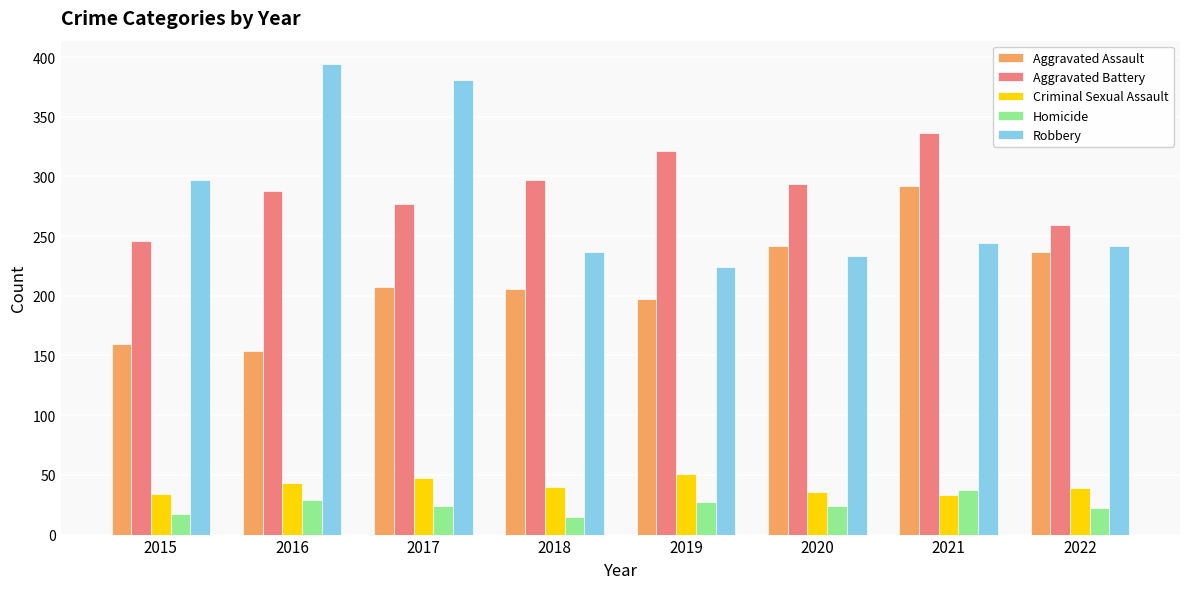

At 2021, list the series in order from largest to smallest.

Aggravated Battery, Aggravated Assault, Robbery, Homicide, Criminal Sexual Assault